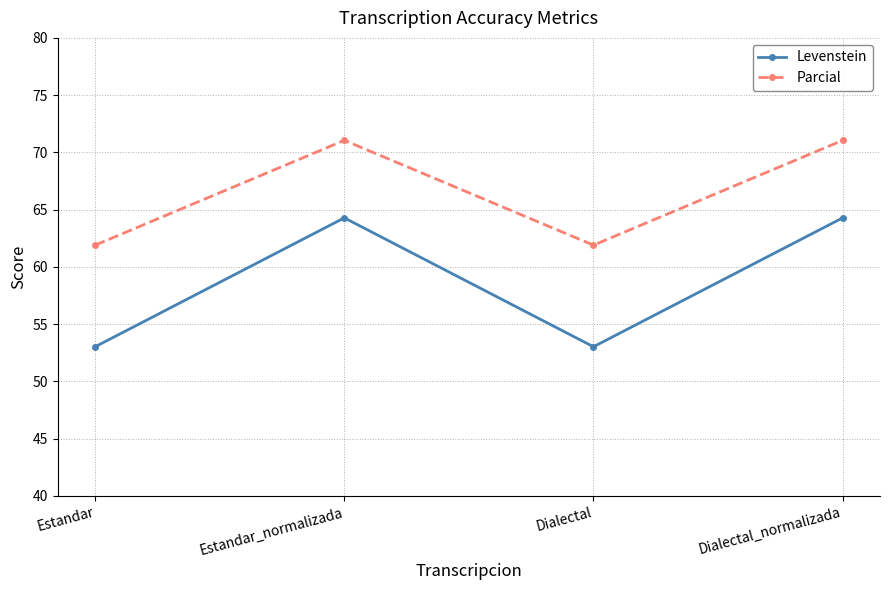

Which series has the largest total across all categories?

Parcial